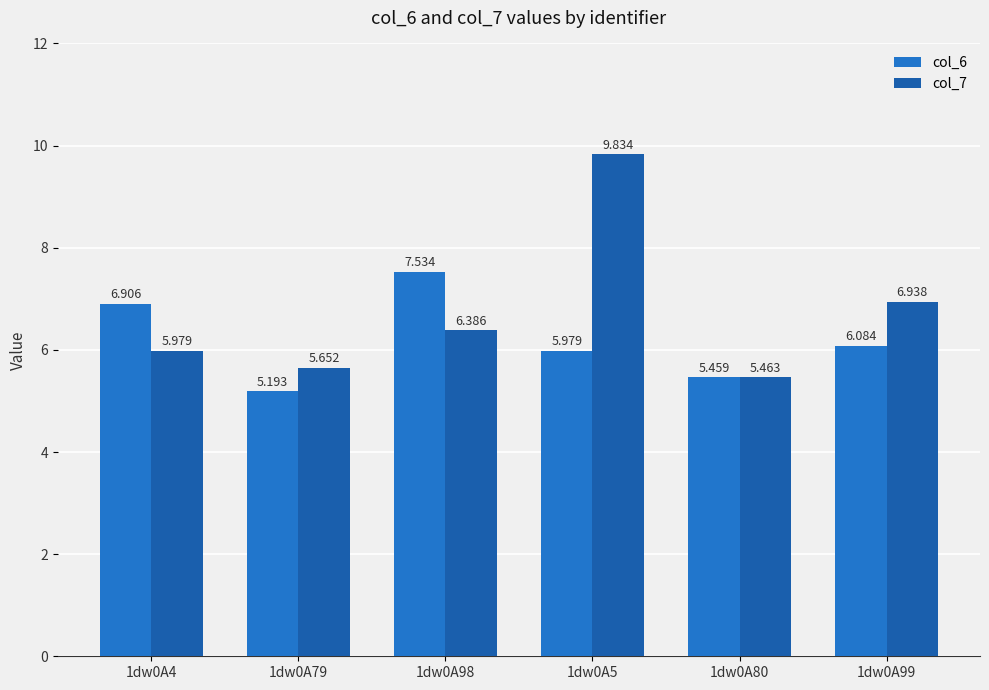

What is the label of the 5th bar from the right?

1dw0A79